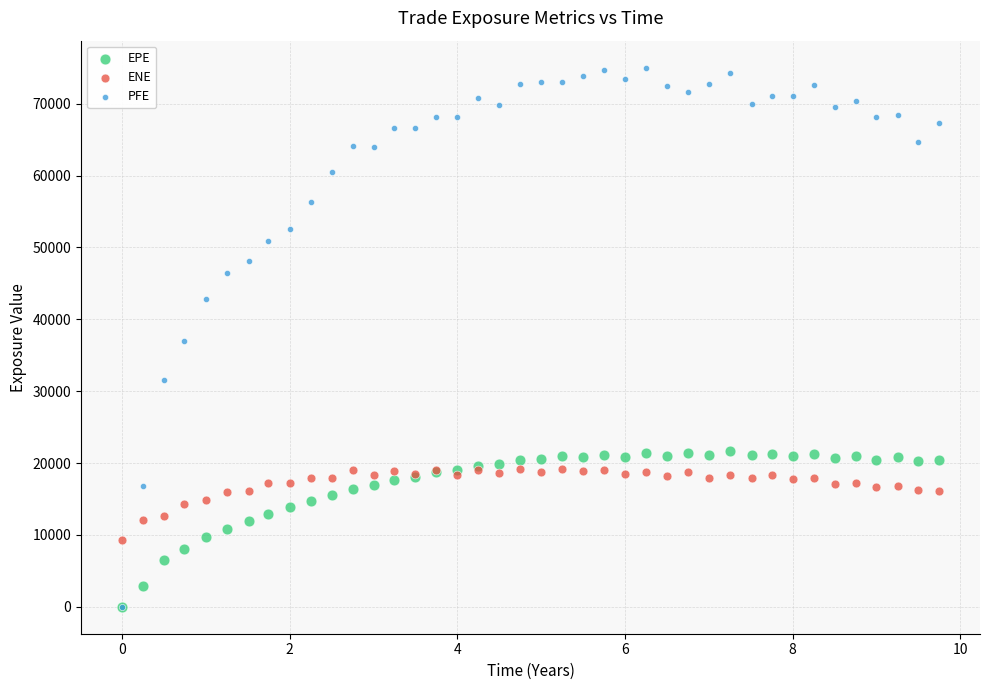

What are all the series names shown in the legend?

EPE, ENE, PFE